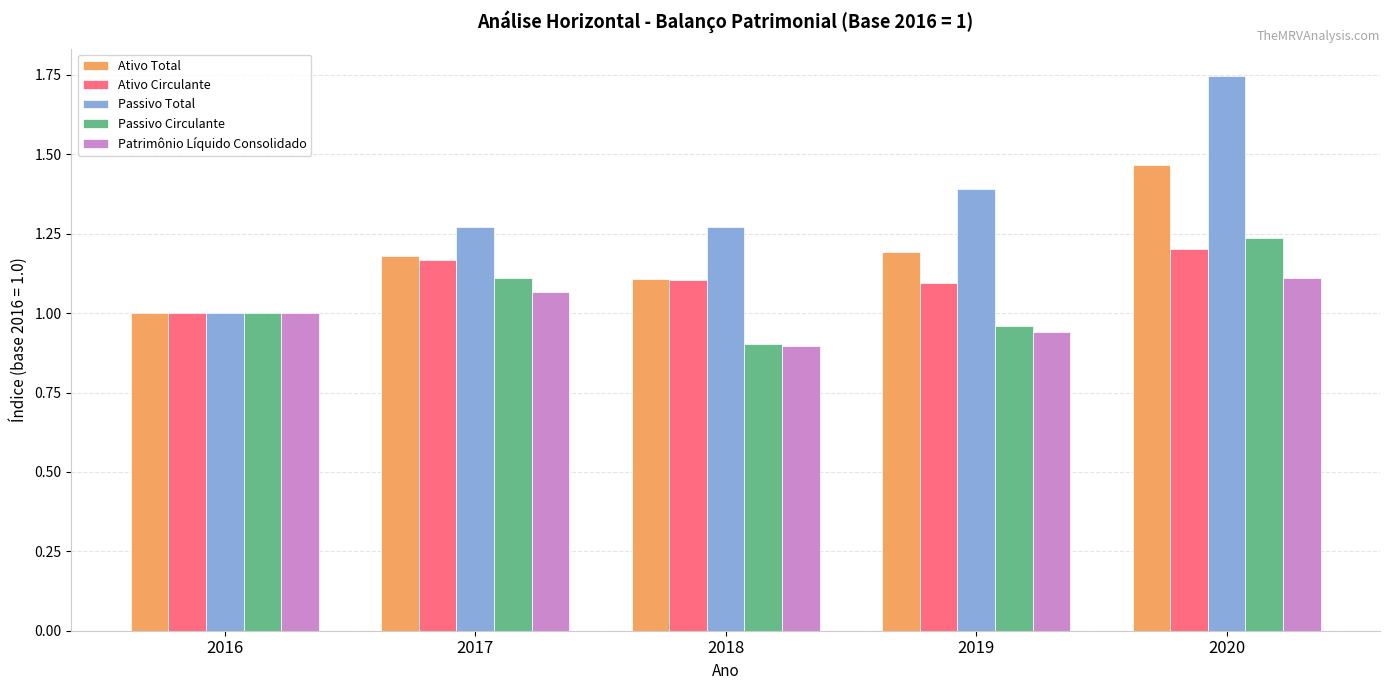

Is it true that Ativo Circulante equals 1.2 at 2017?

True